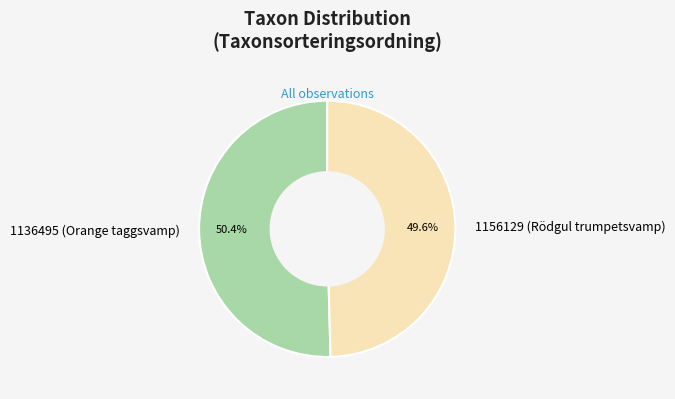

Which has a higher value, 1136495 (Orange taggsvamp) or 1156129 (Rödgul trumpetsvamp)?

1136495 (Orange taggsvamp)